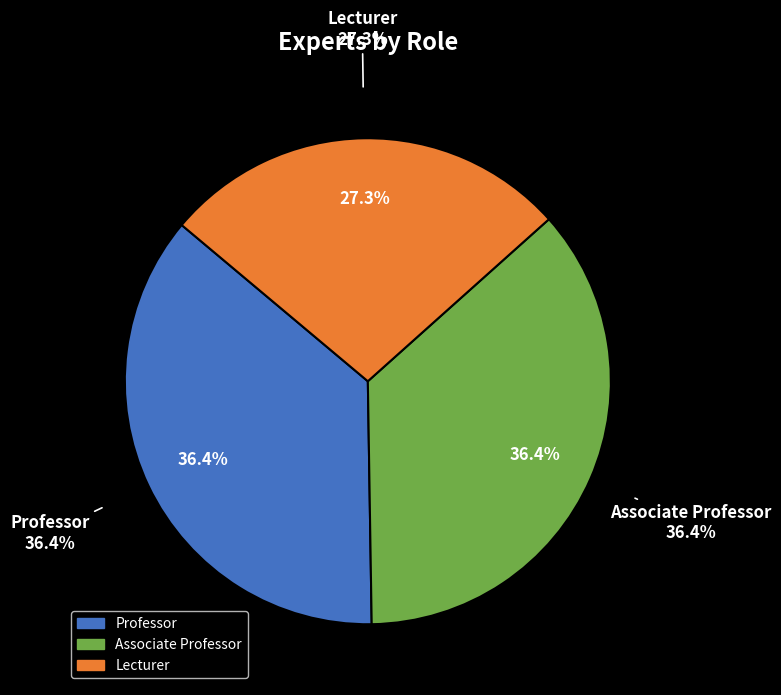

Between Associate Professor and Lecturer, which is larger?

Associate Professor